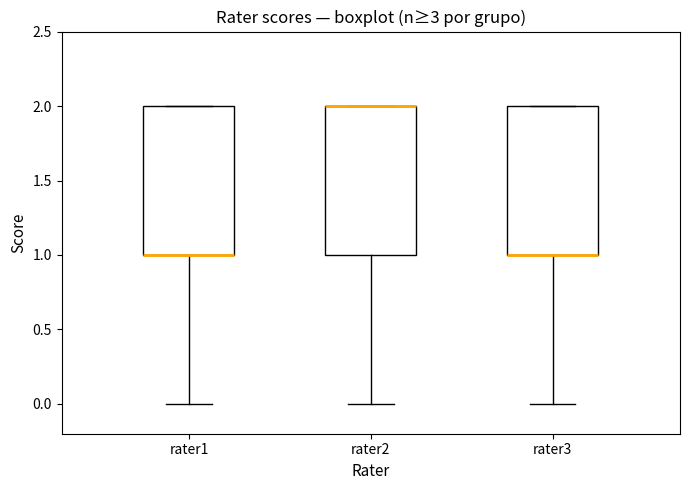

Where does the lower whisker of the box for rater3 end on the y-axis? The values are not printed on the chart, so give them approximately, as read against the axis.

0